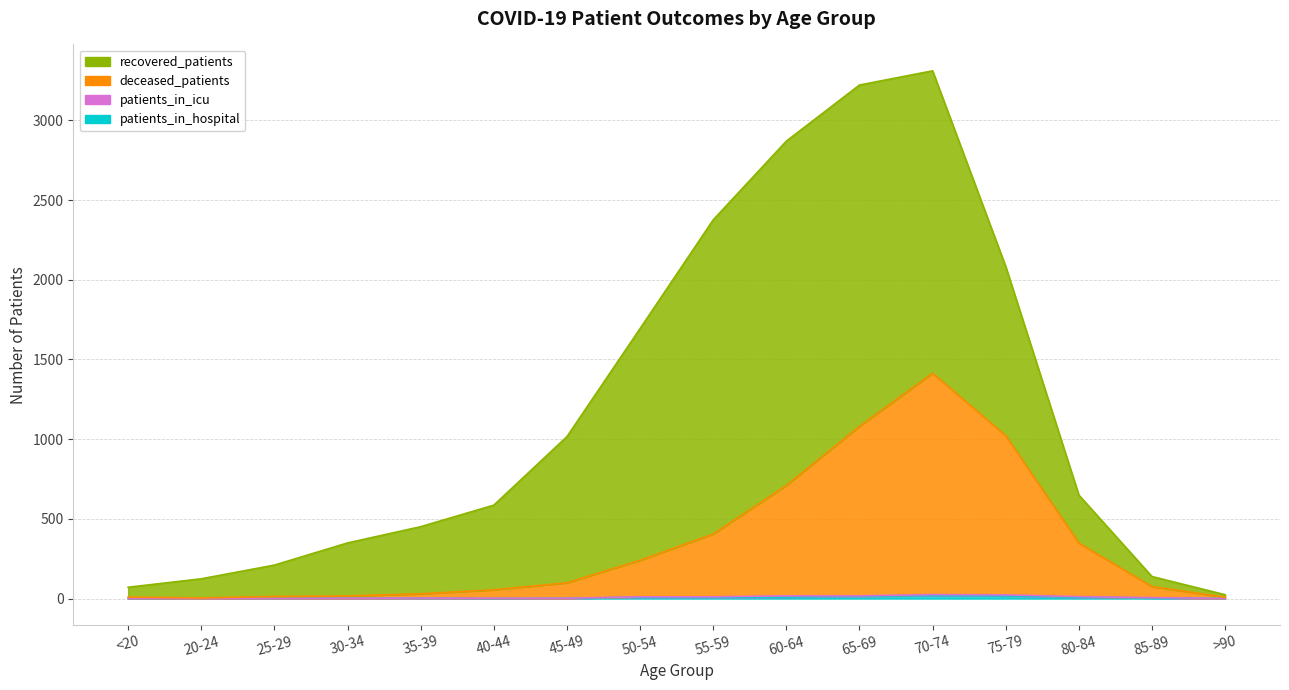

At which category is the sum across all series the highest?

70-74